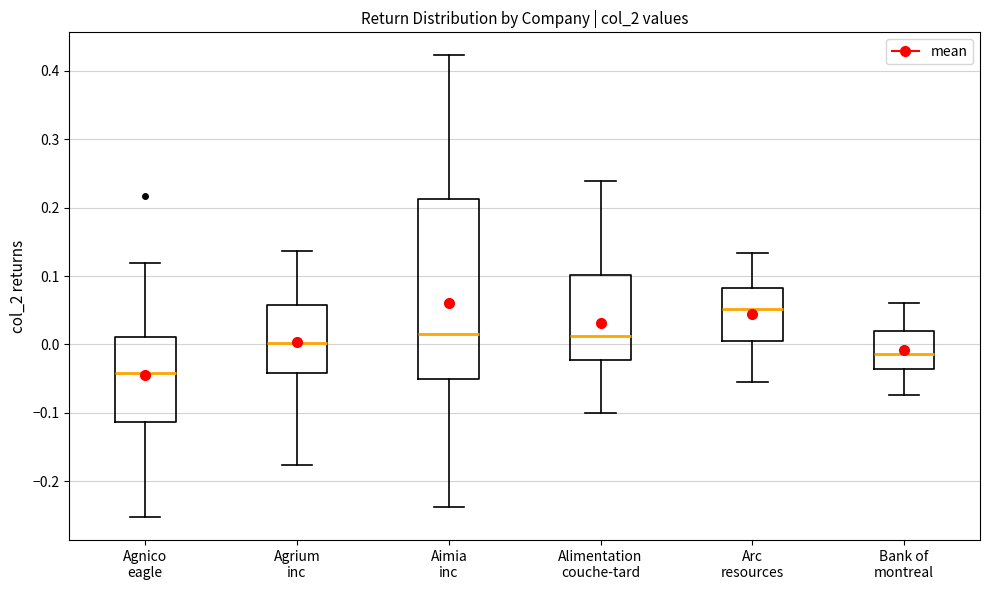

Comparing the boxes themselves (not the whiskers), which one is the tallest?

Aimia inc